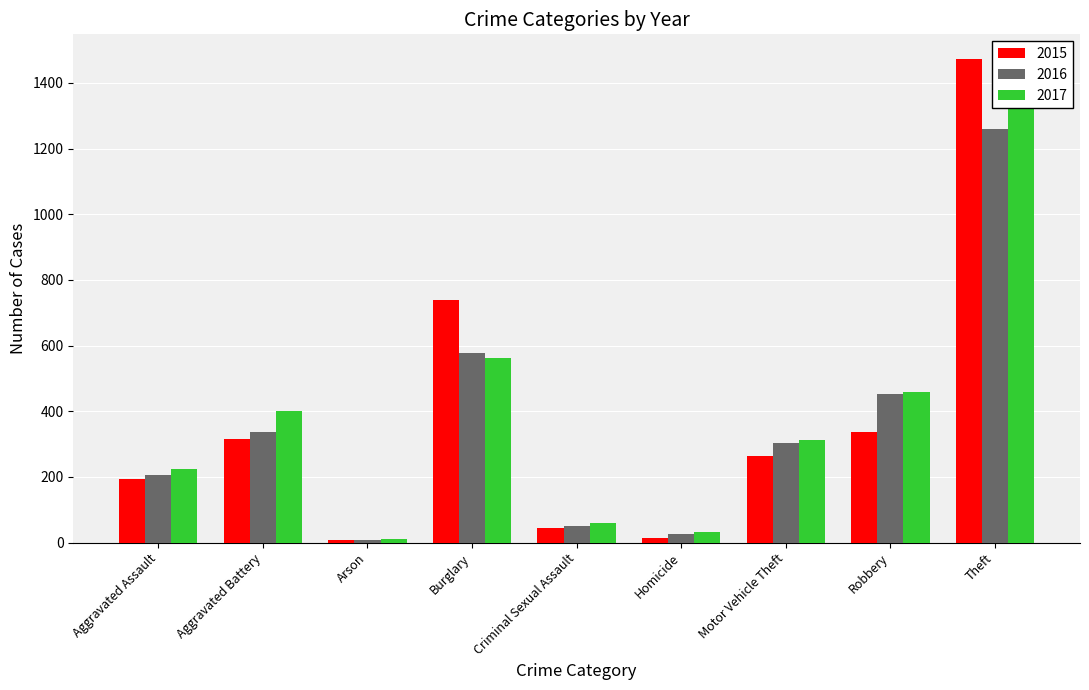

What is the value of the 2016 bar at the 9th from the left?

1259